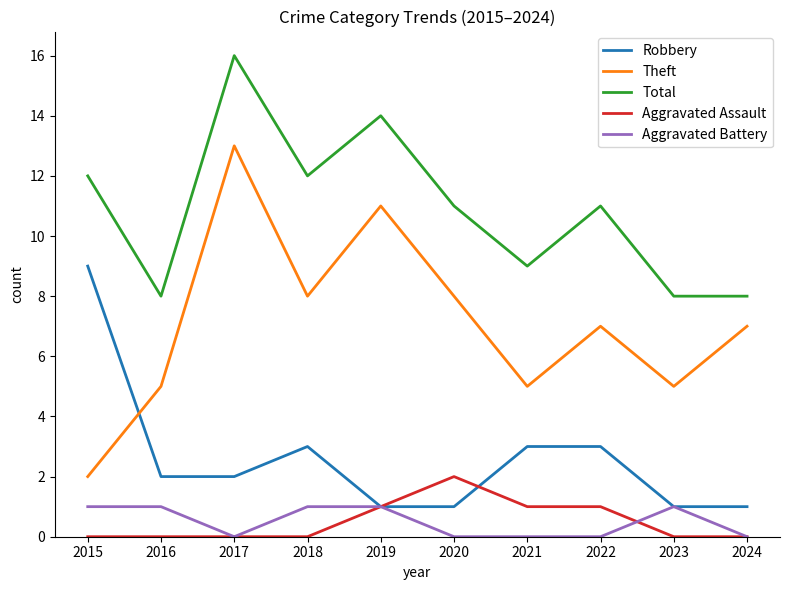

The Theft series shows 11 at 2019. True or false?

True